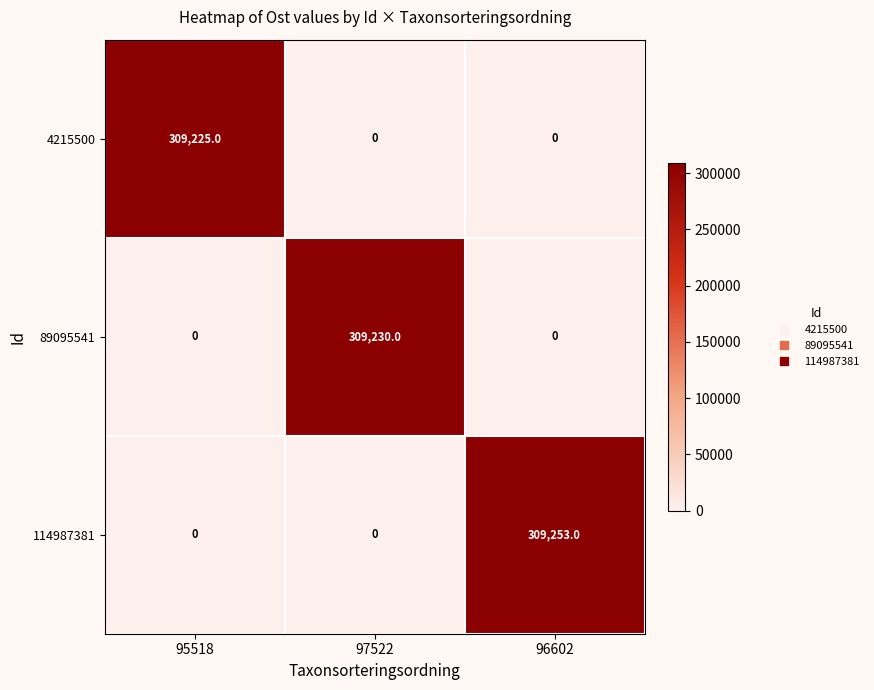

Reading left to right, list all the values displayed in this chart.

4215500: 95518=309225	97522=0	96602=0
89095541: 95518=0	97522=309230	96602=0
114987381: 95518=0	97522=0	96602=309253